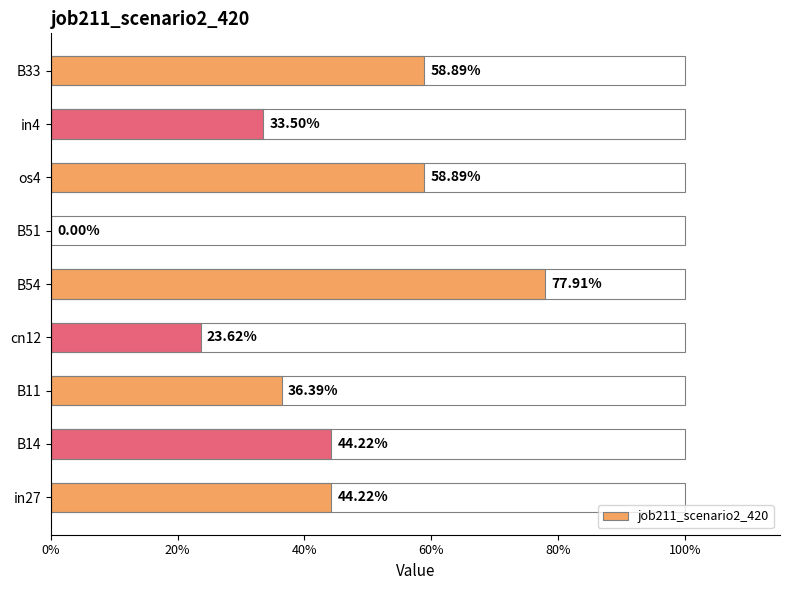

True or false: the data shows 0.0 at B51.

True